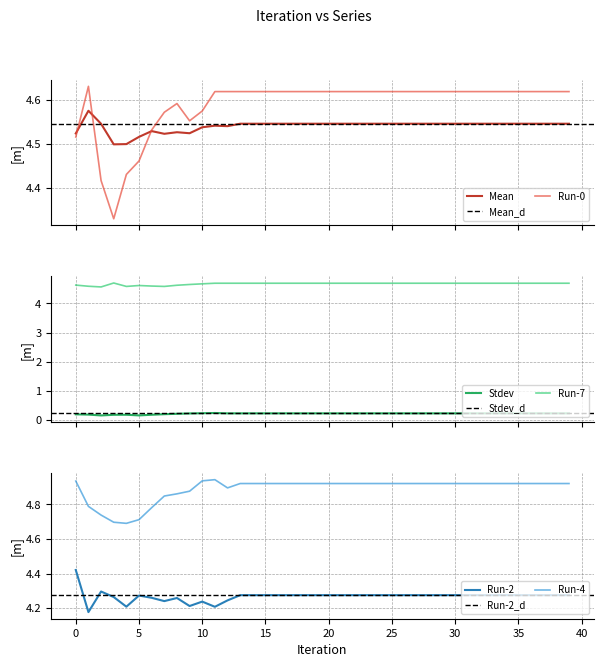

Which series has the largest total across all categories?

Run-4